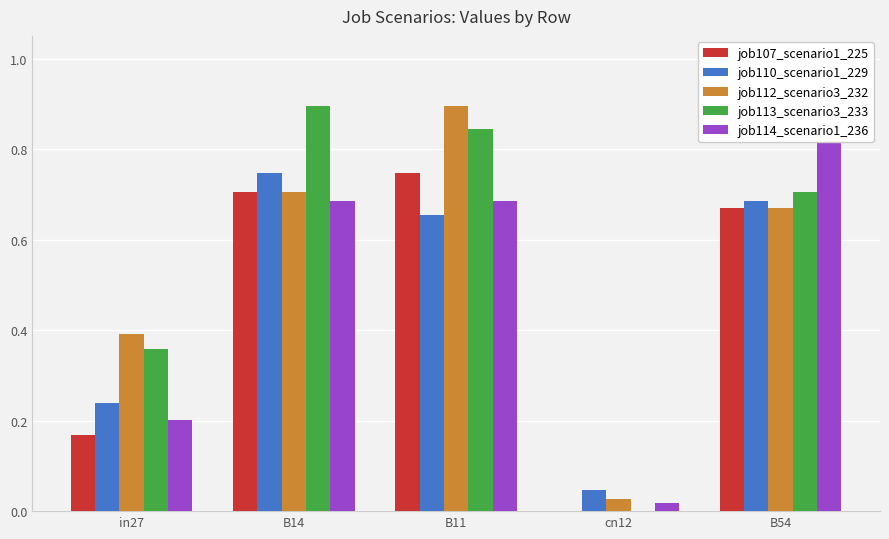

Rank the categories by job110_scenario1_229 value from highest to lowest.

B14, B54, B11, in27, cn12